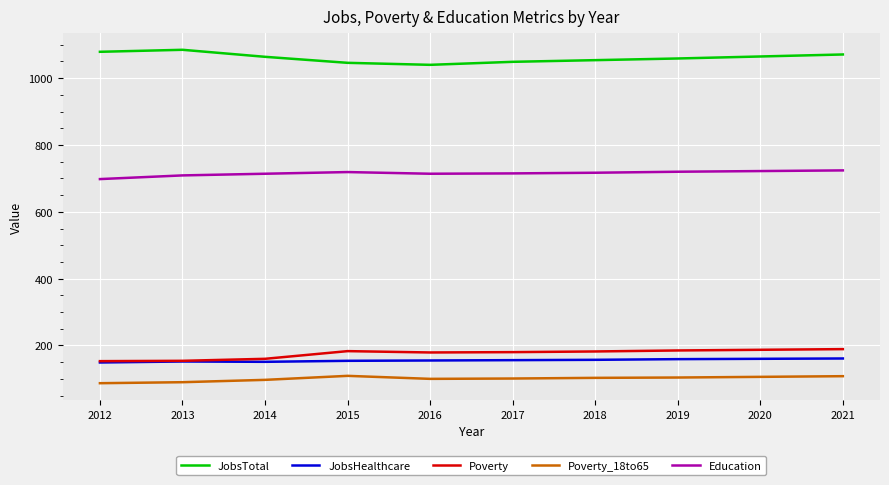

True or false: Poverty_18to65 and JobsHealthcare cross at least once.

False